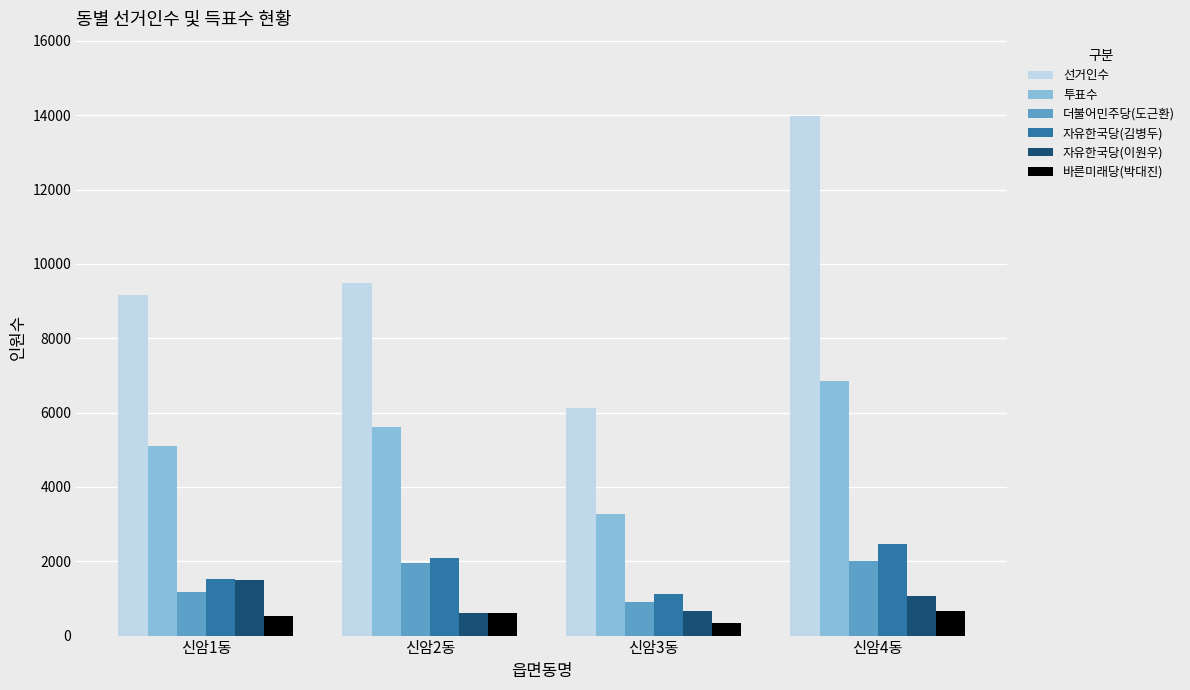

What is the lowest value of the 바른미래당(박대진) series?

336